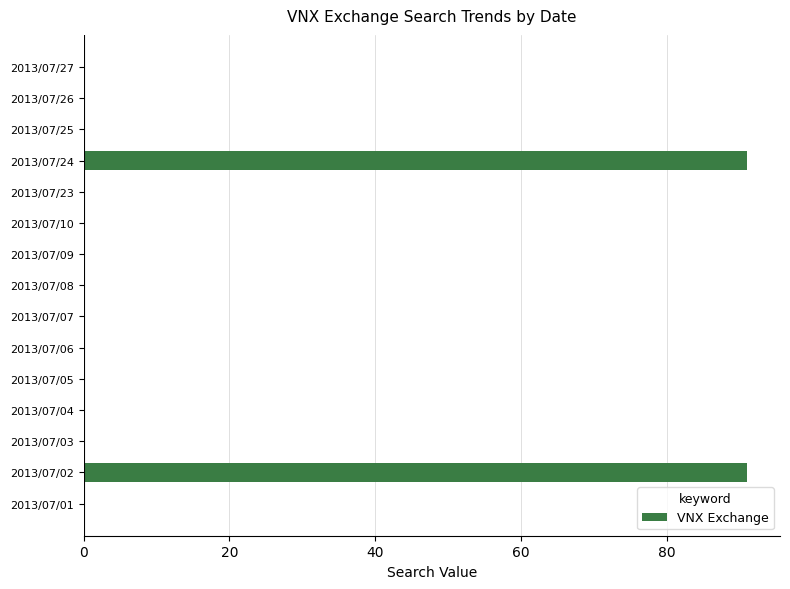

Does the chart contain stacked bars?

No